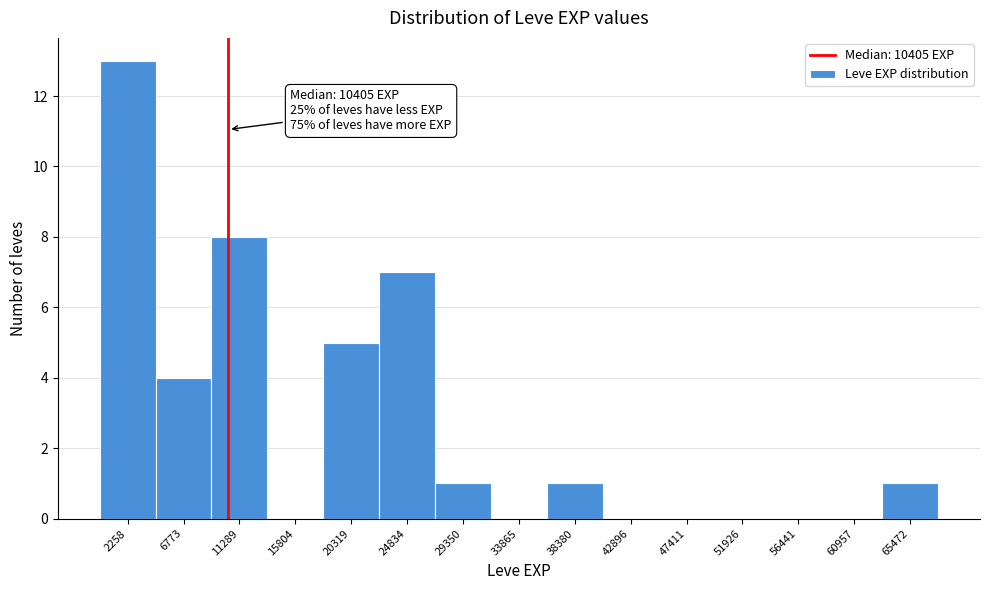

Which range on the x-axis has the tallest bar?

0 to 4500